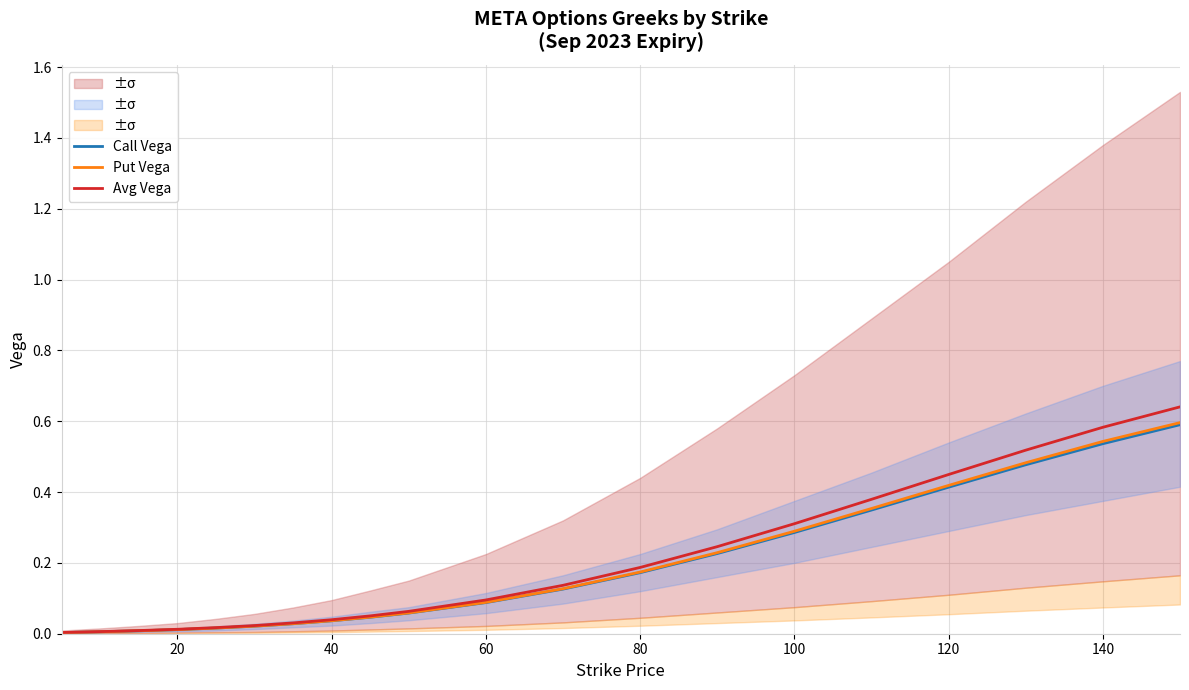

What are all the series names shown in the legend?

Call Vega, Put Vega, Avg Vega